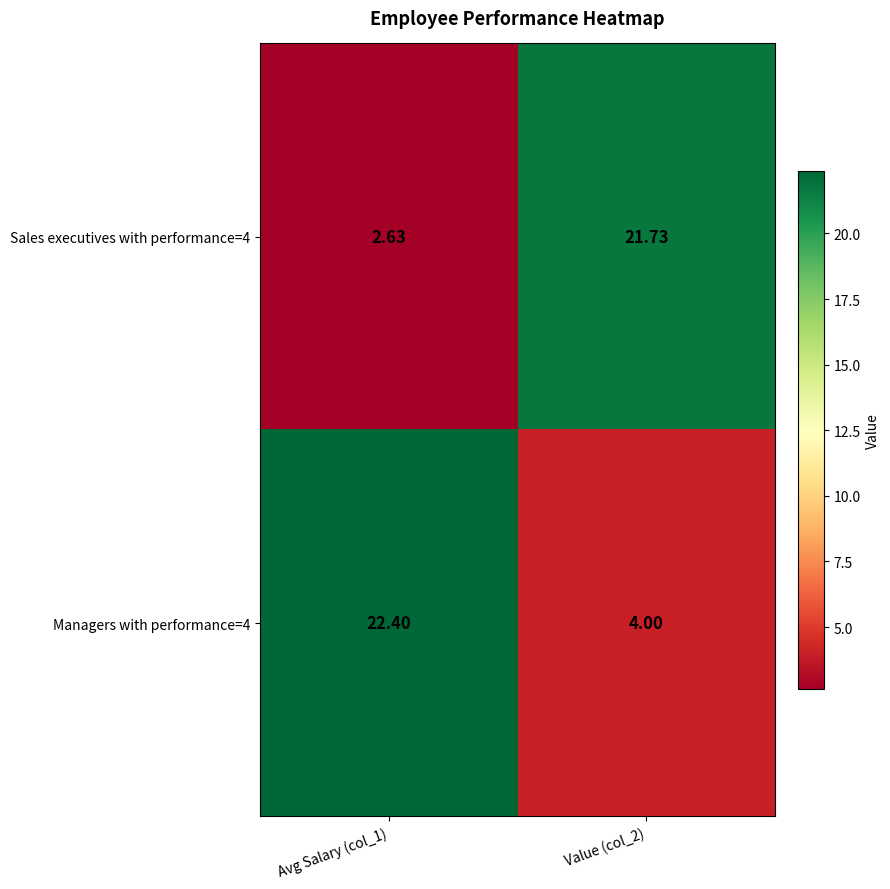

What is the difference between the highest and lowest values at Avg Salary (col_1)?

19.8